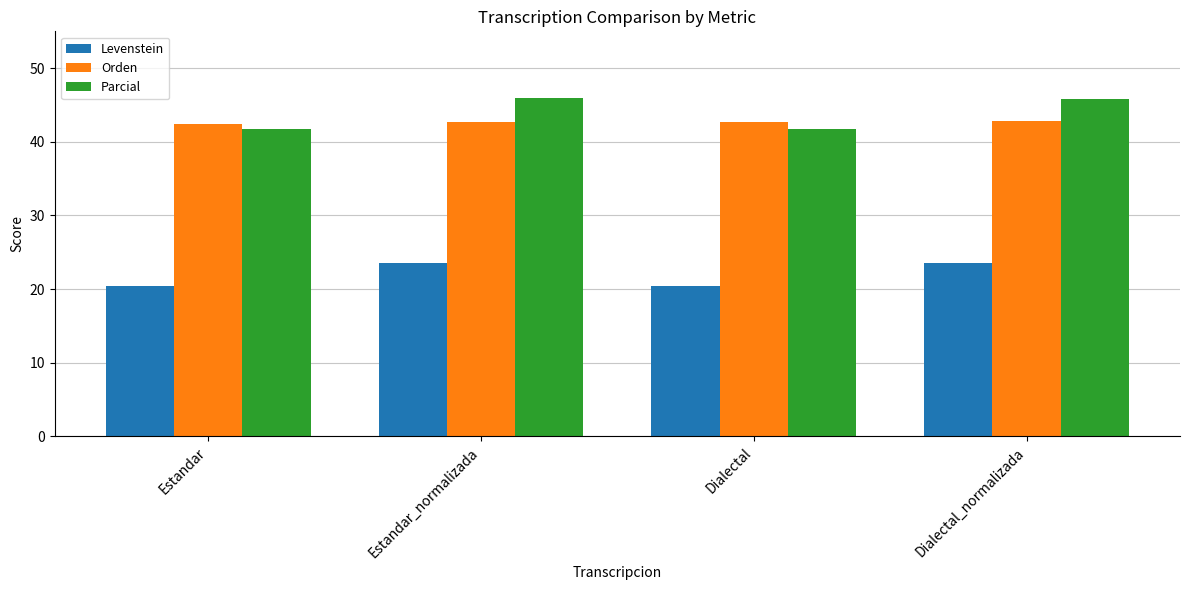

What is the greatest value displayed?

46.0